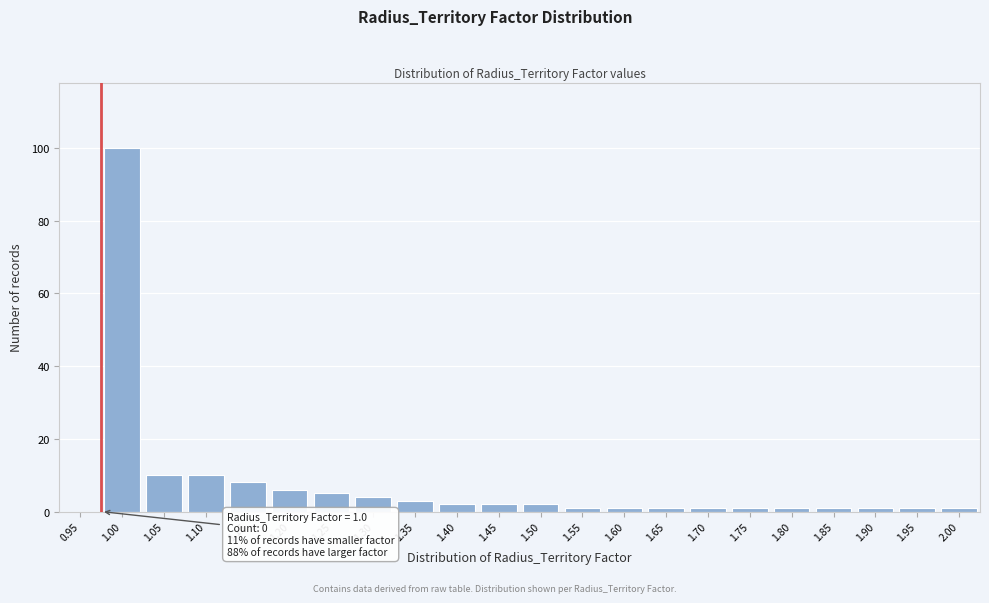

Reading left to right, extract all data points from this chart.

0.95=0	1.00=100	1.05=10	1.10=10	1.15=8	1.20=6	1.25=5	1.30=4	1.35=3	1.40=2	1.45=2	1.50=2	1.55=1	1.60=1	1.65=1	1.70=1	1.75=1	1.80=1	1.85=1	1.90=1	1.95=1	2.00=1